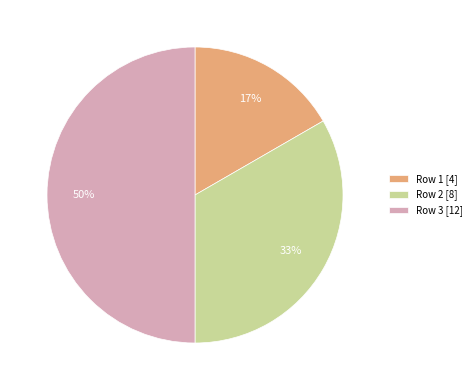

The Row 1 [4] slice represents 2% of the pie. True or false?

False